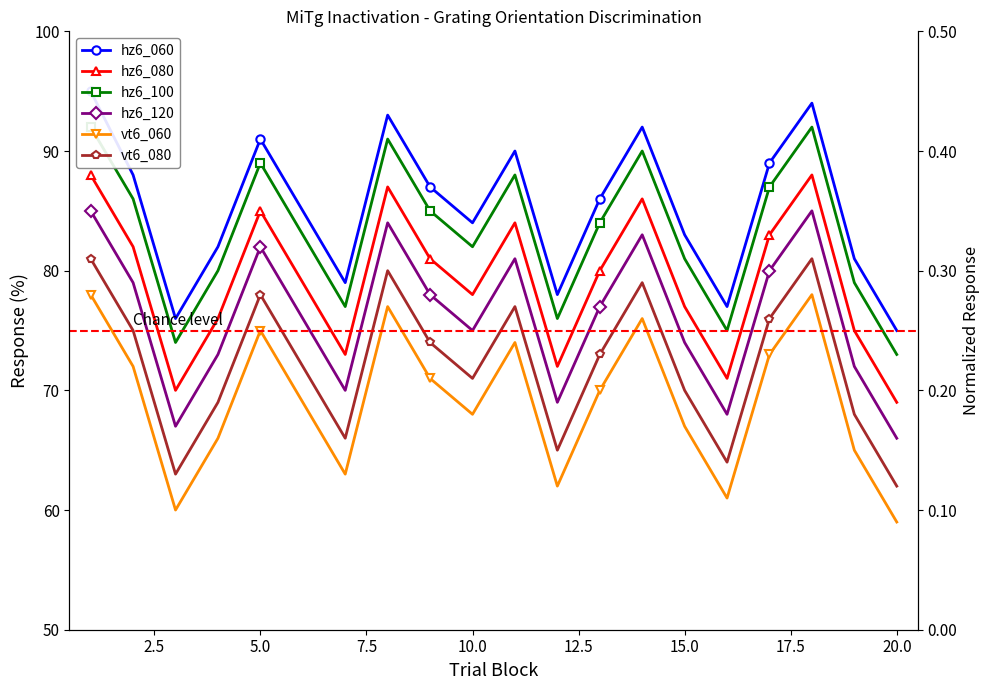

Between 13 and 22.5, which is larger?

13